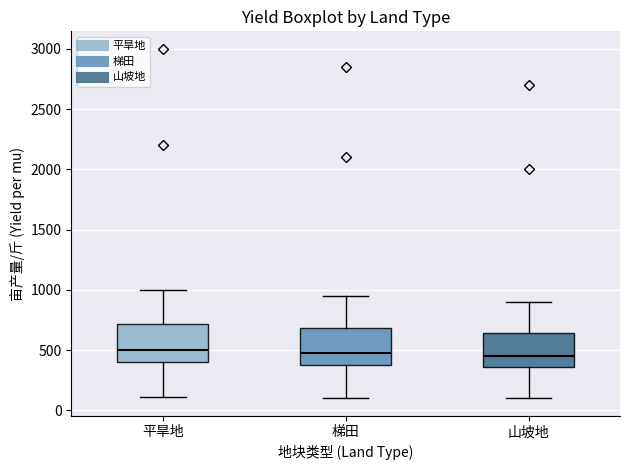

Reading left to right, read every box against the y-axis: the position of its median line, the range the box covers, and the ends of its whiskers. The values are not printed on the chart, so give them approximately, as read against the axis.

平旱地: median 500, box 400 to 700, whiskers 100 to 1000
梯田: median 500, box 400 to 700, whiskers 100 to 950
山坡地: median 450, box 350 to 650, whiskers 100 to 900